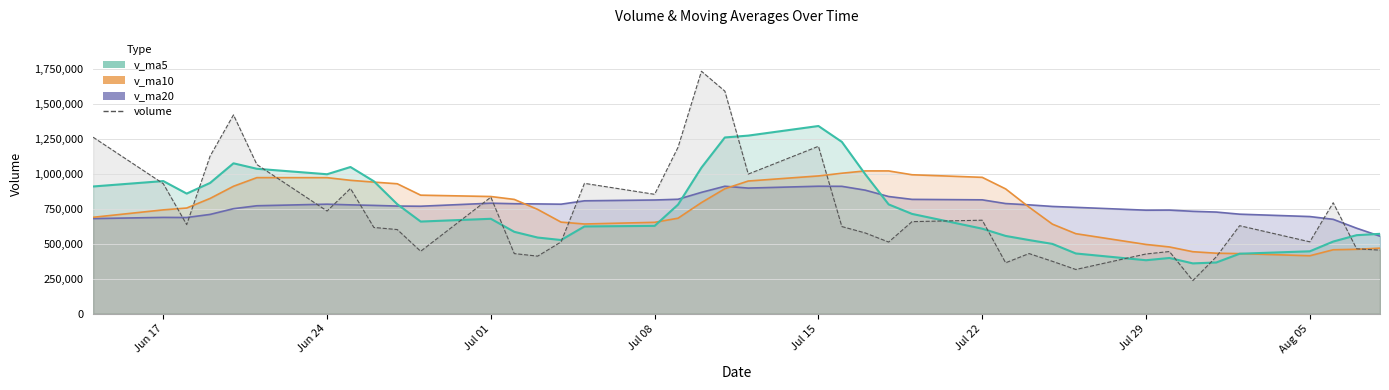

What is the sum of all v_ma10 values?

30139889.0